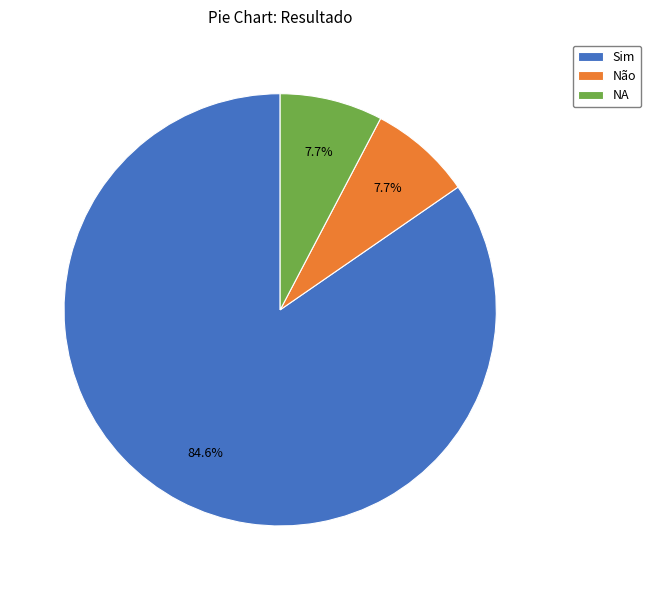

What is the ratio of the value at NA to the value at Não?

1.0